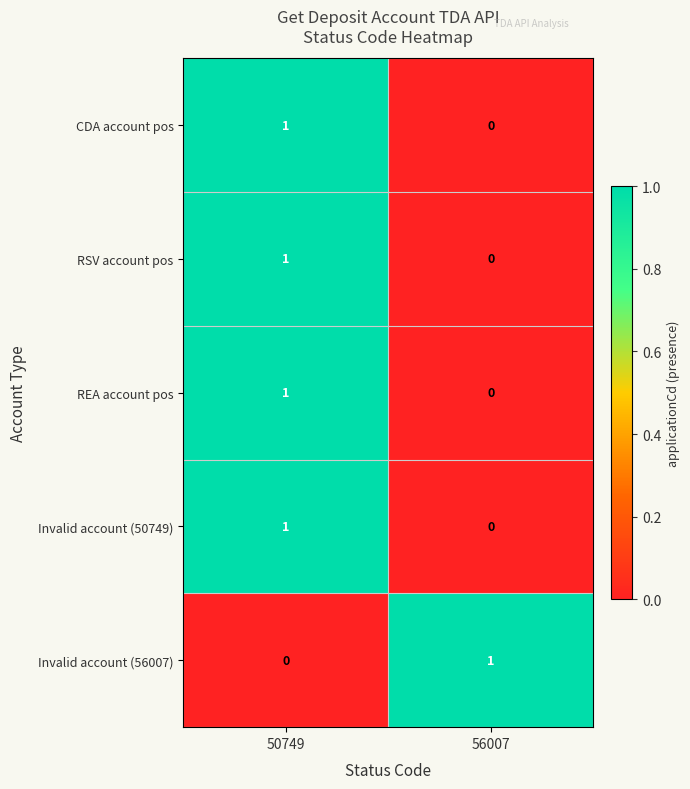

How many data points in Invalid account (50749) are less than 1?

1